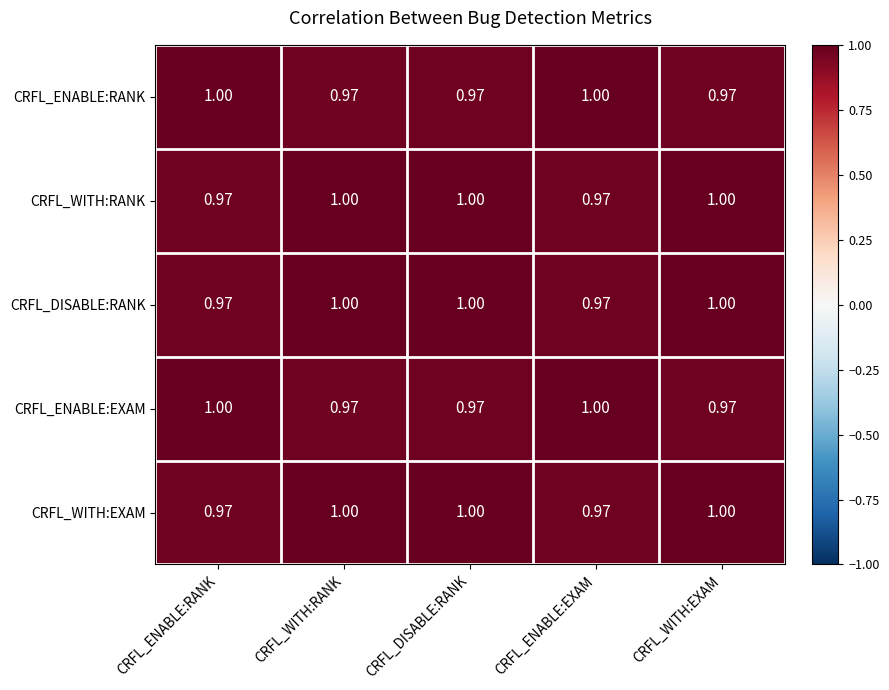

Is the value of CRFL_DISABLE:RANK at CRFL_ENABLE:RANK greater than the value of CRFL_WITH:EXAM at CRFL_WITH:EXAM?

No